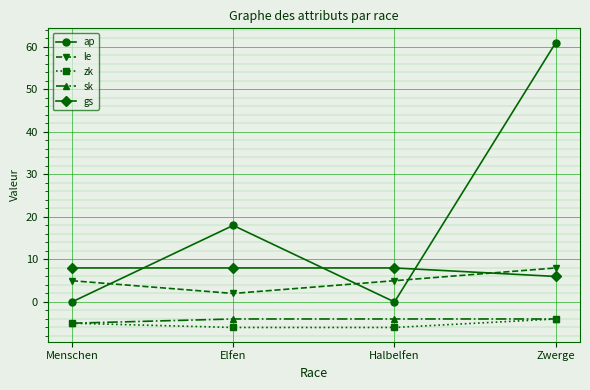

True or false: zk has more than 2 interior local peaks.

False